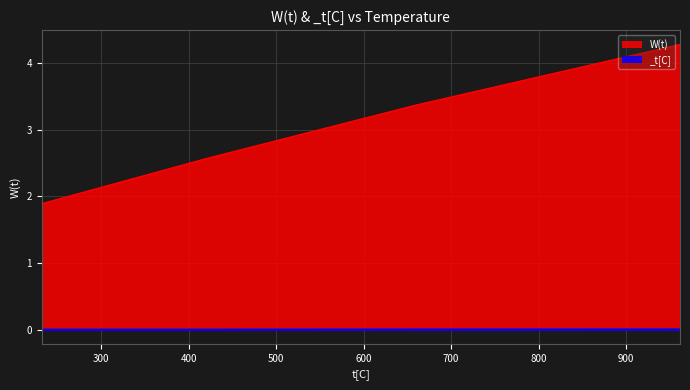

True or false: W(t) has more than 2 points higher than both neighbors.

False